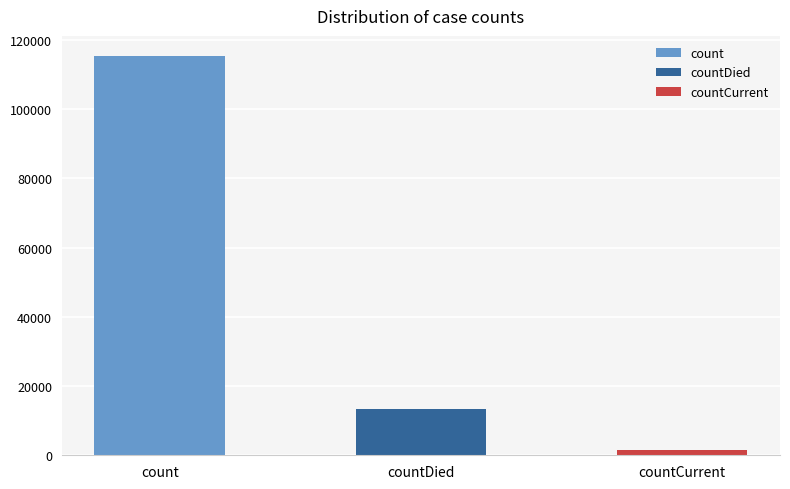

Does the chart contain any negative values?

No